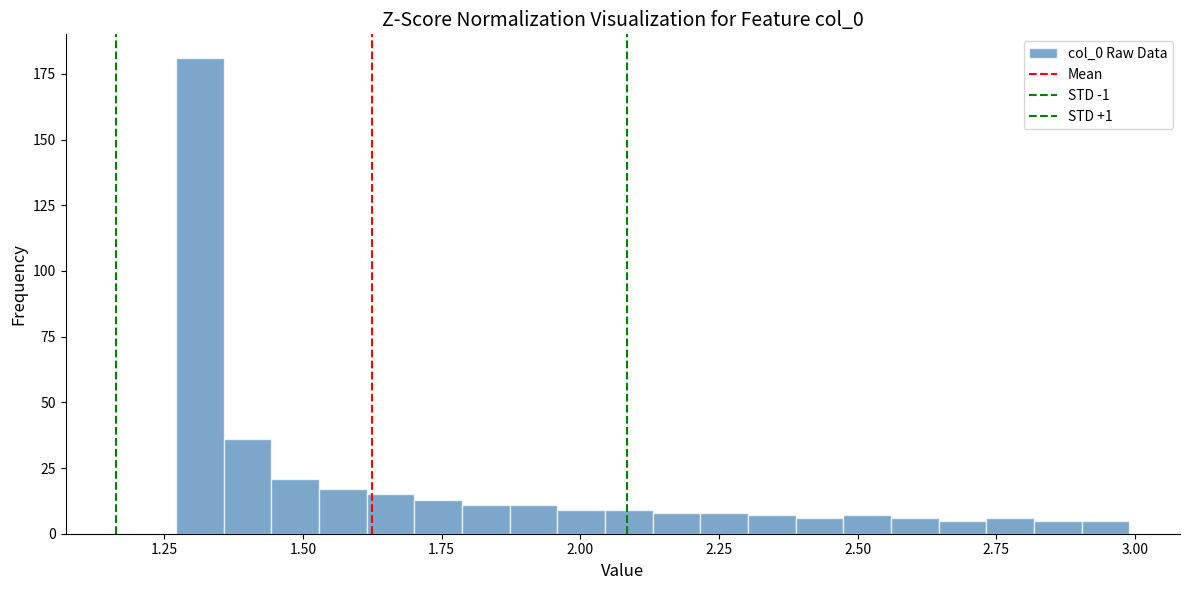

Read against the x-axis, roughly where is the centre of the tallest bar?

1.30